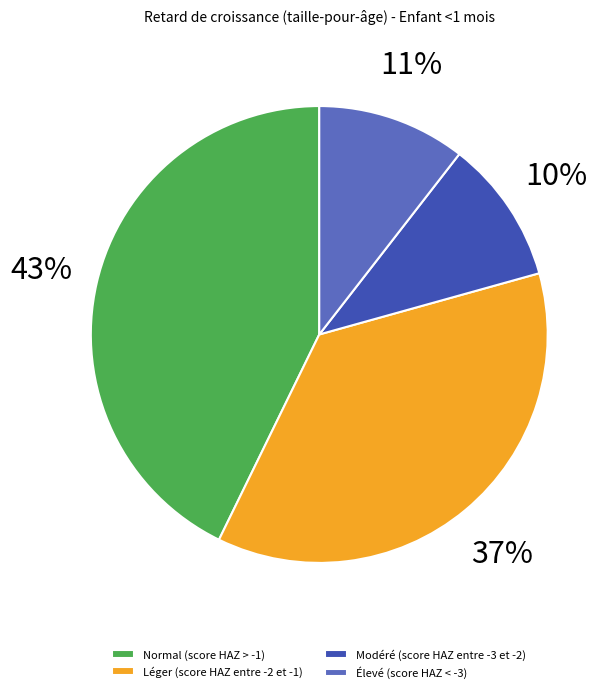

Does any single category account for the majority?

No